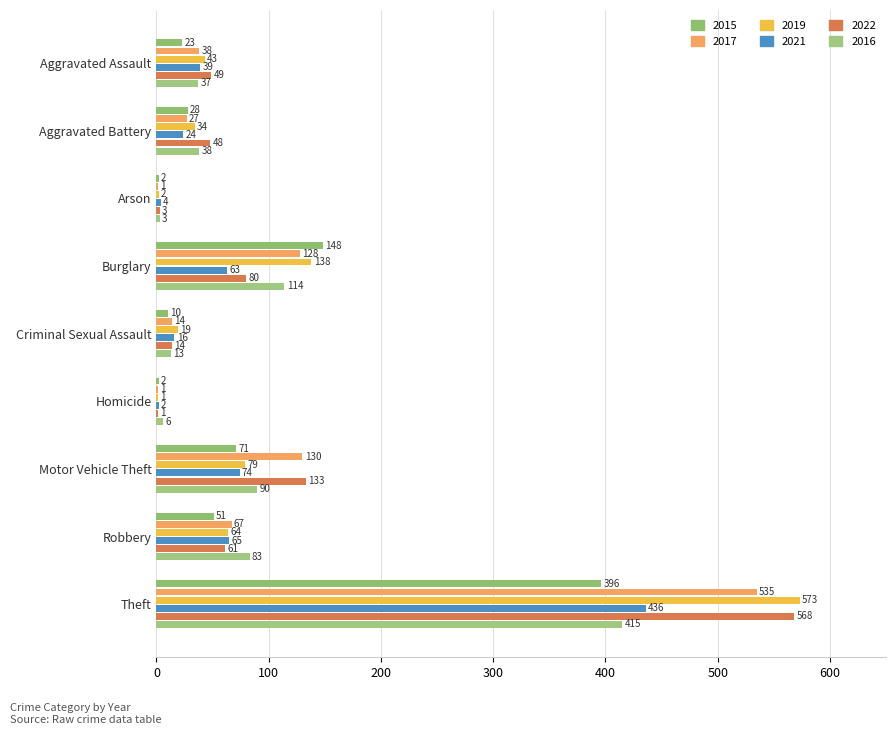

What position from the left is Homicide?

6